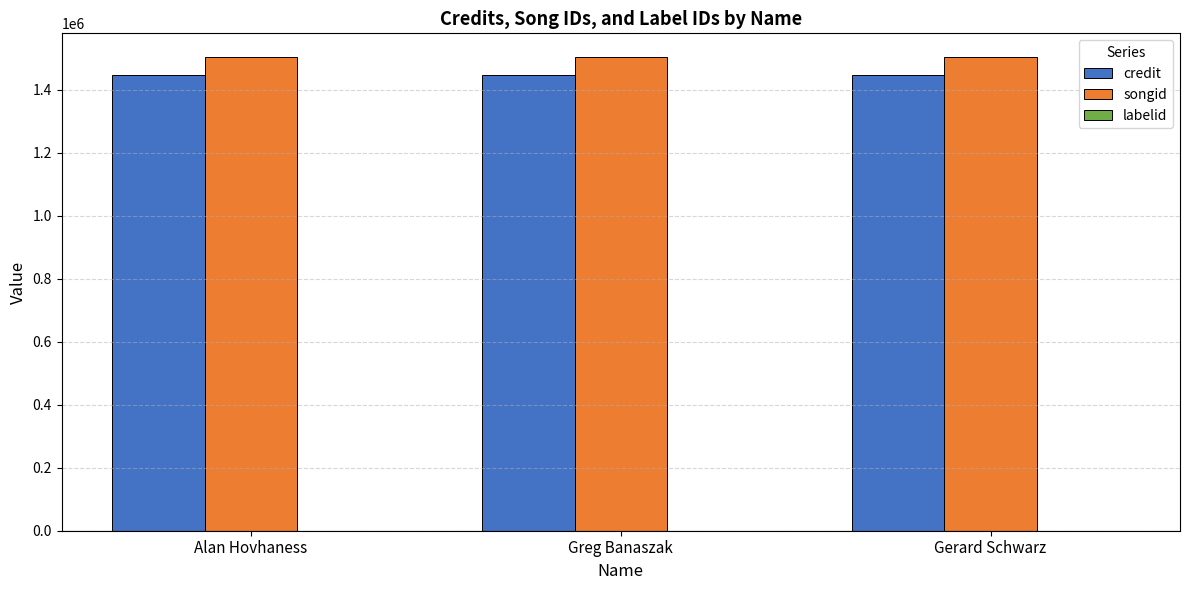

What is the sum of all songid values?

4511949